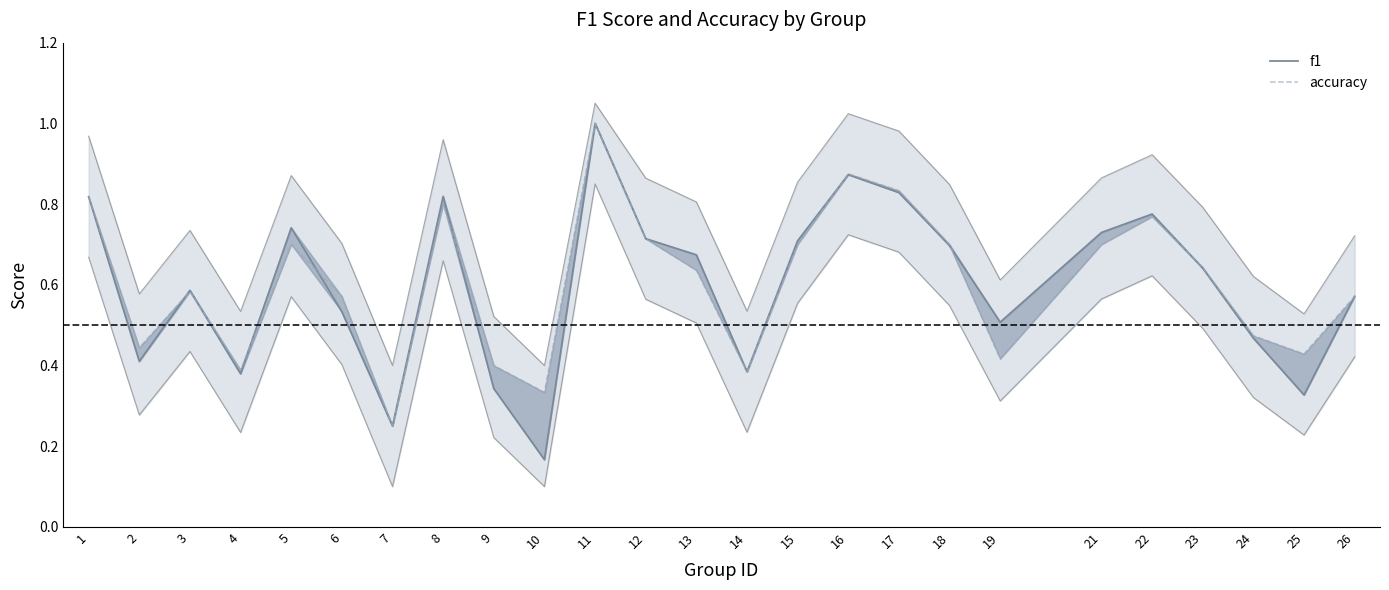

At which category does f1 reach its first local peak?

3